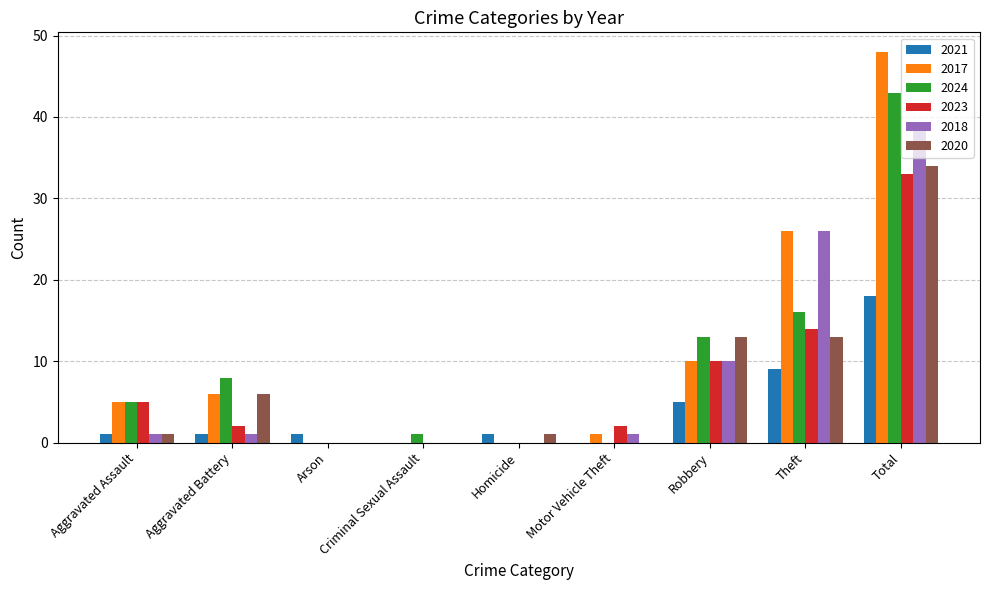

The value of 2018 at Total is 51. True or false?

False